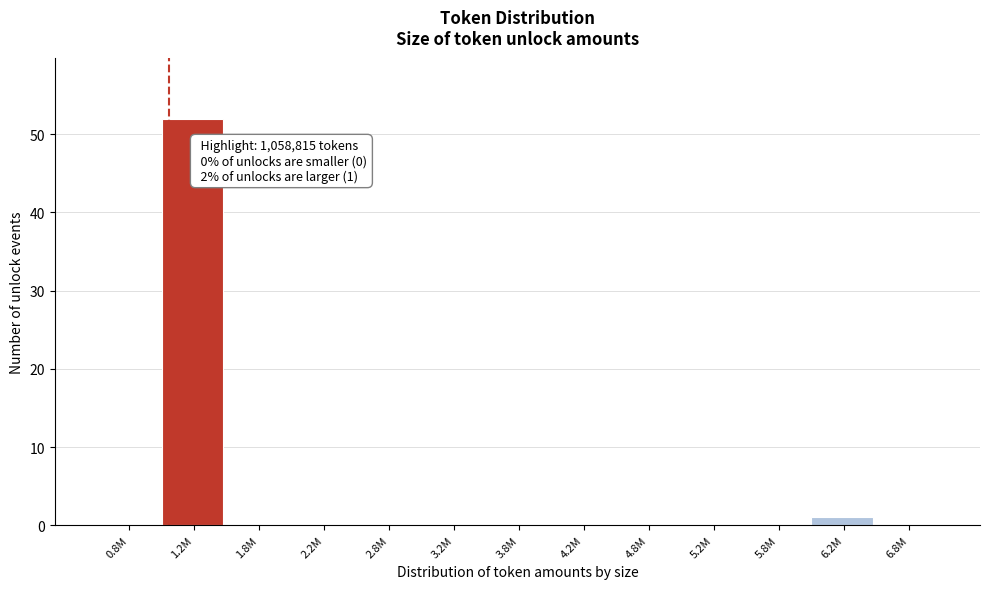

Reading left to right, extract all data points from this chart.

0.8M=0	1.2M=52	1.8M=0	2.2M=0	2.8M=0	3.2M=0	3.8M=0	4.2M=0	4.8M=0	5.2M=0	5.8M=0	6.2M=1	6.8M=0